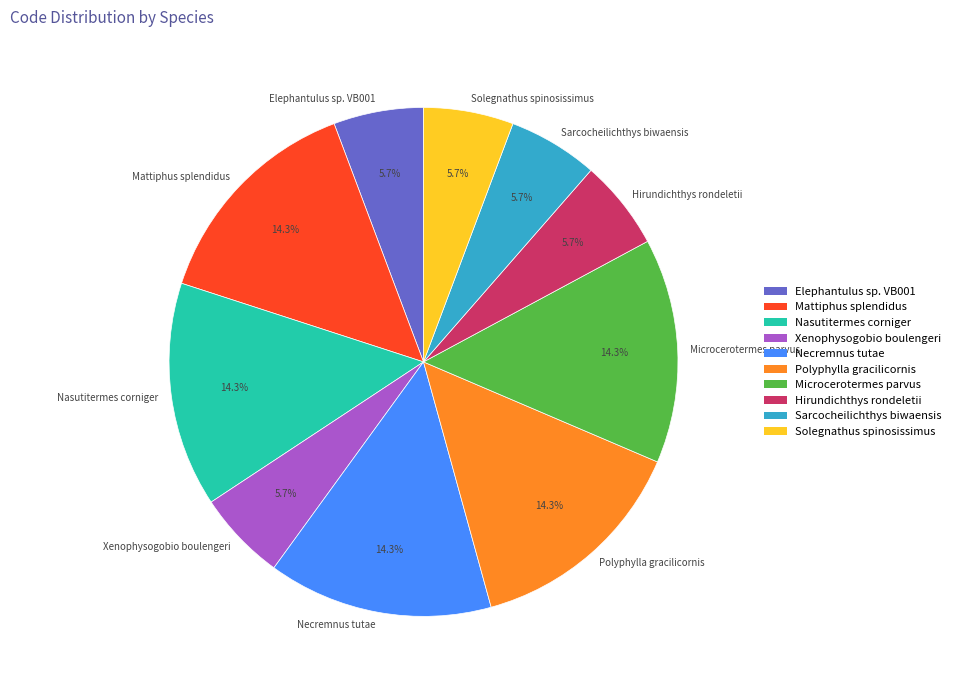

To the nearest percent, what is the difference between the Necremnus tutae and Solegnathus spinosissimus slice percentages?

9%